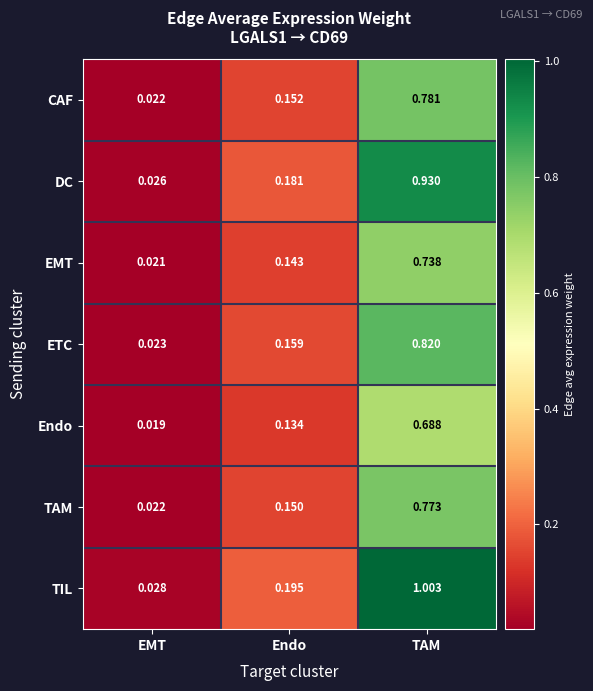

What is the difference between the highest and lowest values at TAM?

0.3